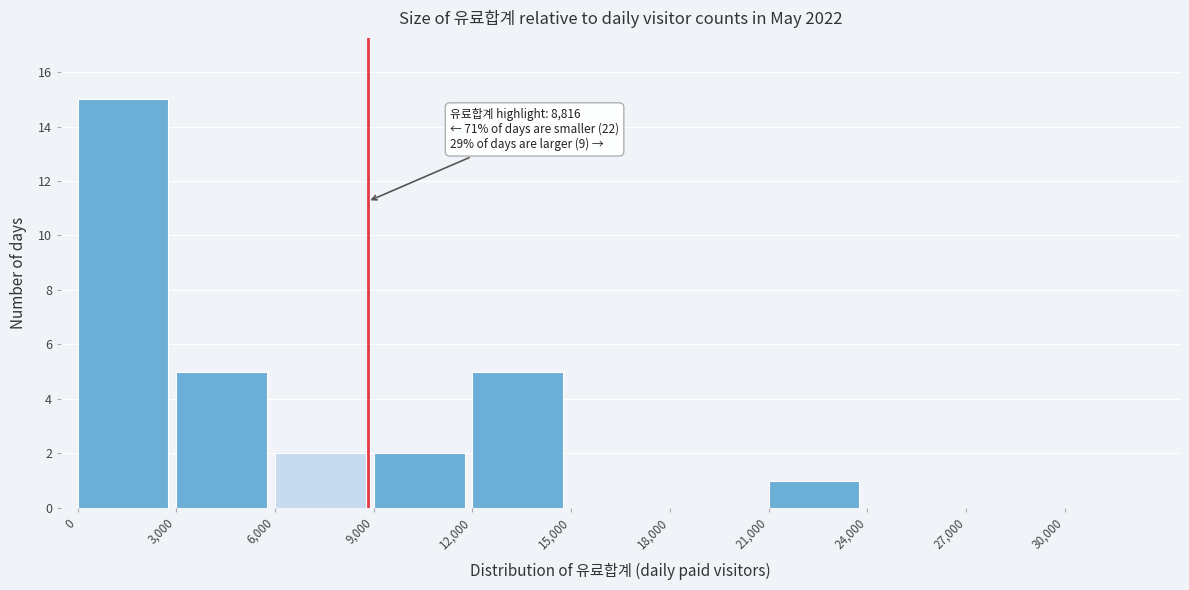

Over which range of the x-axis is the bar tallest?

0 to 3000